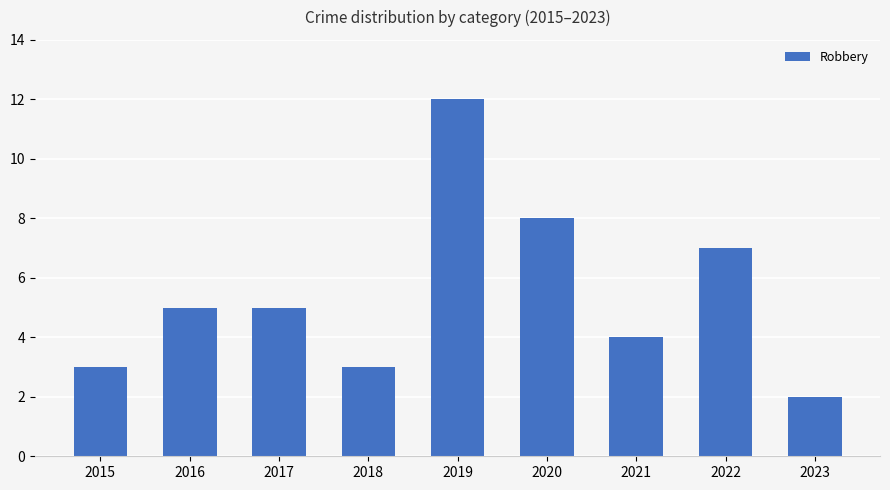

Reading left to right, extract all data points from this chart.

2015=3	2016=5	2017=5	2018=3	2019=12	2020=8	2021=4	2022=7	2023=2